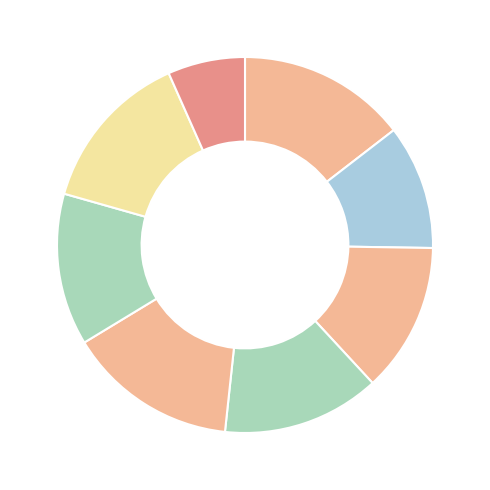

How many slices are in this pie chart?

8